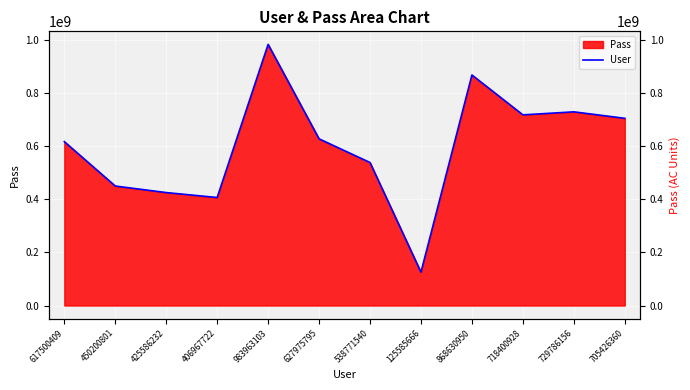

Count the number of values greater than 627975795.

5